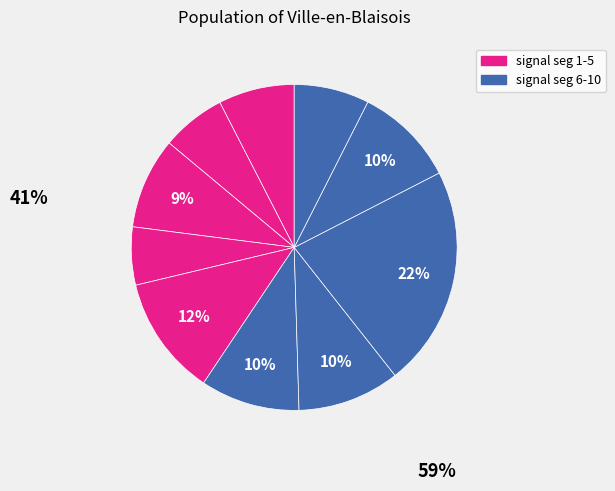

How many segments does this pie chart have?

10